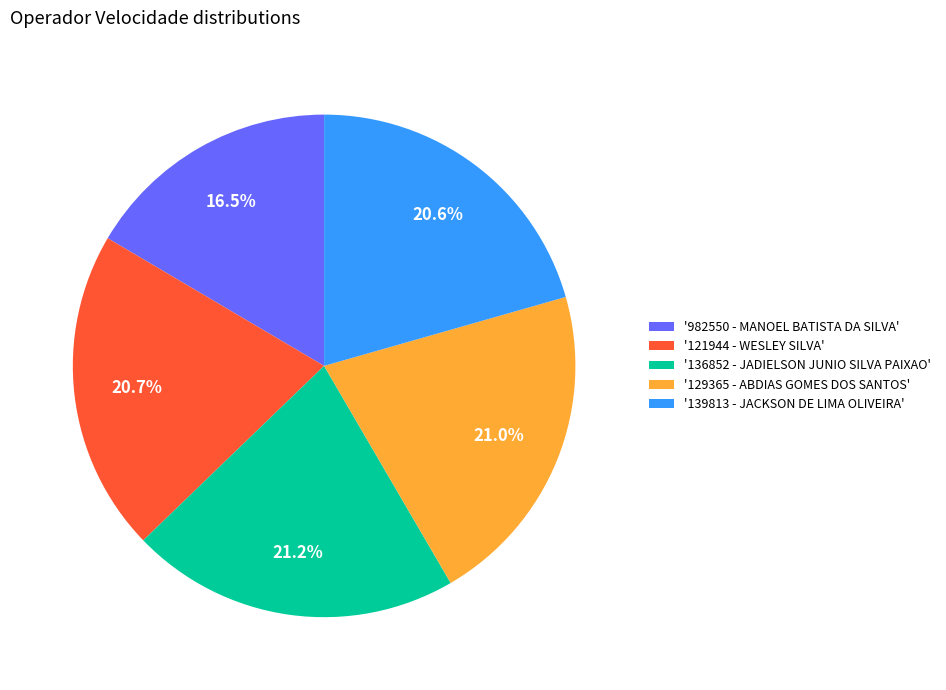

How many segments does this pie chart have?

5